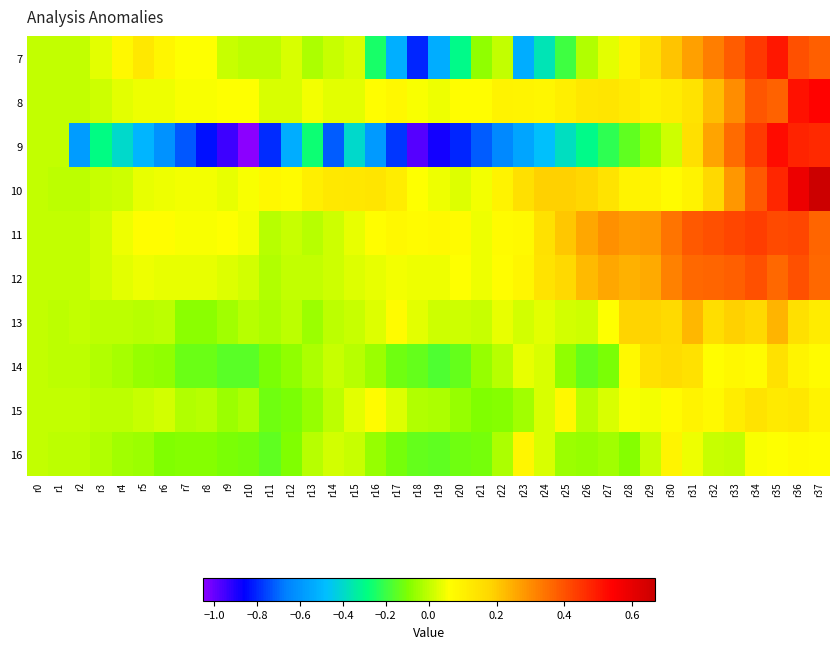

Which series has the widest spread of values?

9